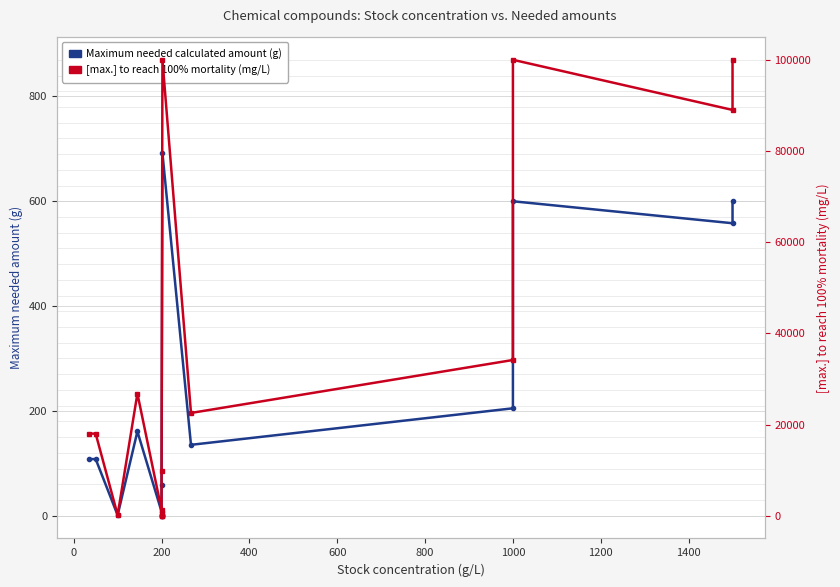

Count the number of categories in the chart.

15